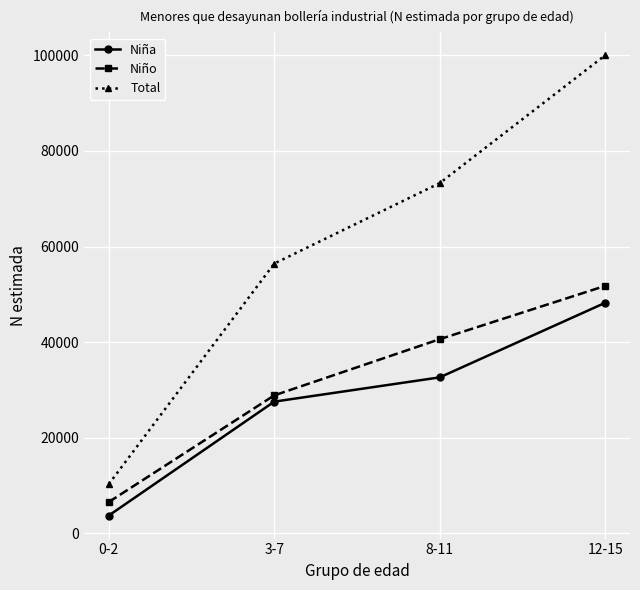

Which series changed the most between 8-11 and 12-15?

Total